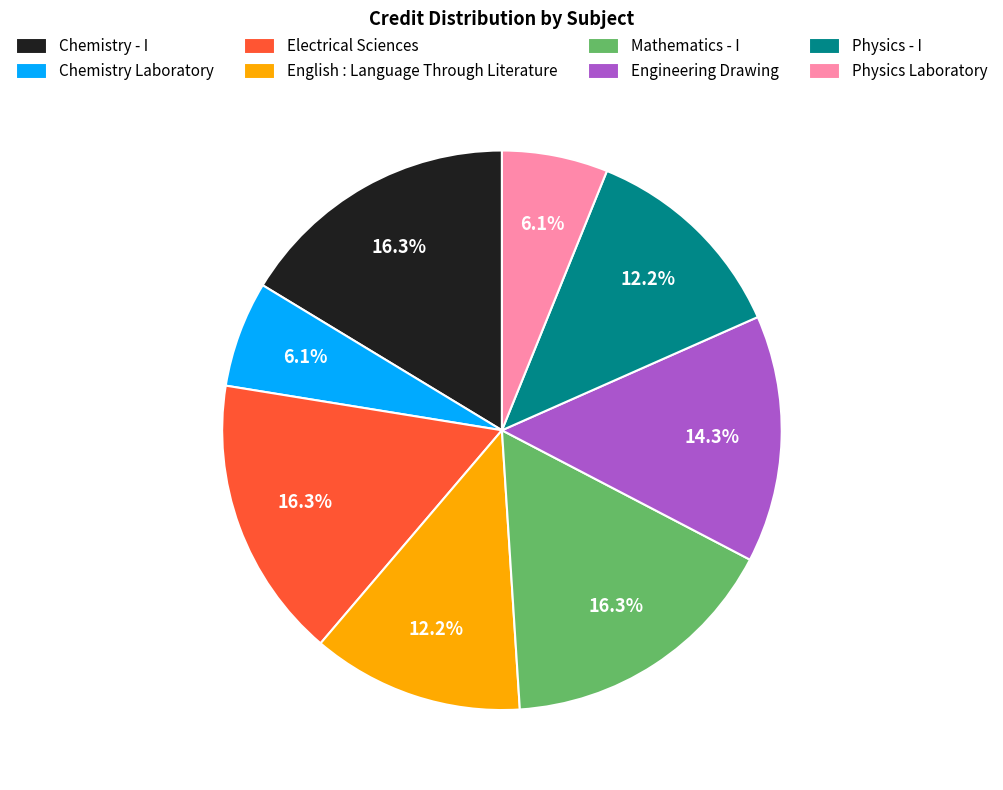

To the nearest percent, what portion does Physics - I represent?

12%